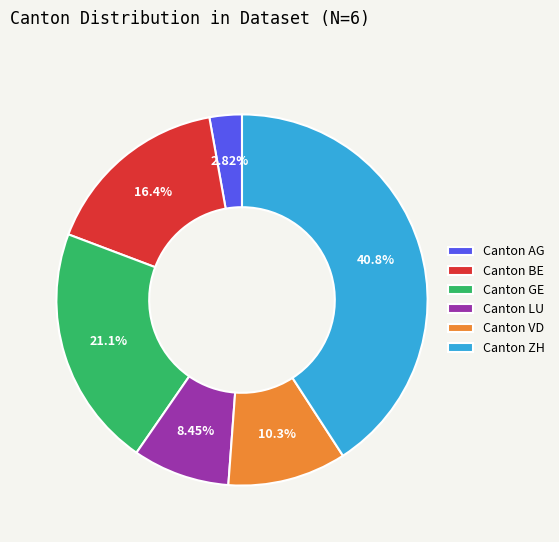

Which slice is the smallest?

Canton AG